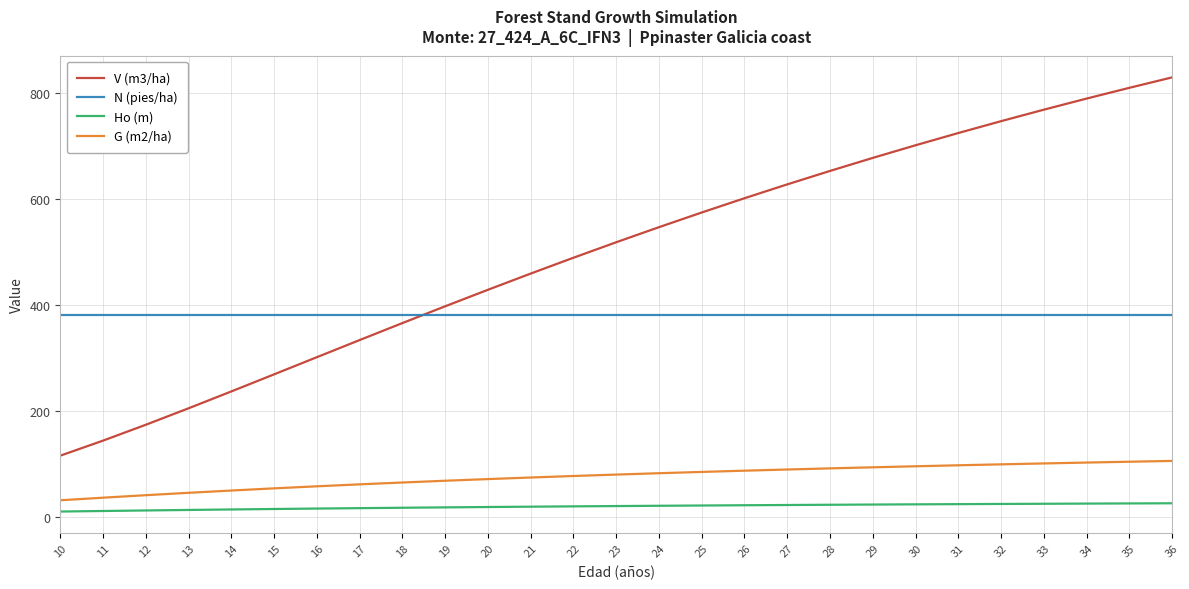

What is the total value across all series at 22?

968.0